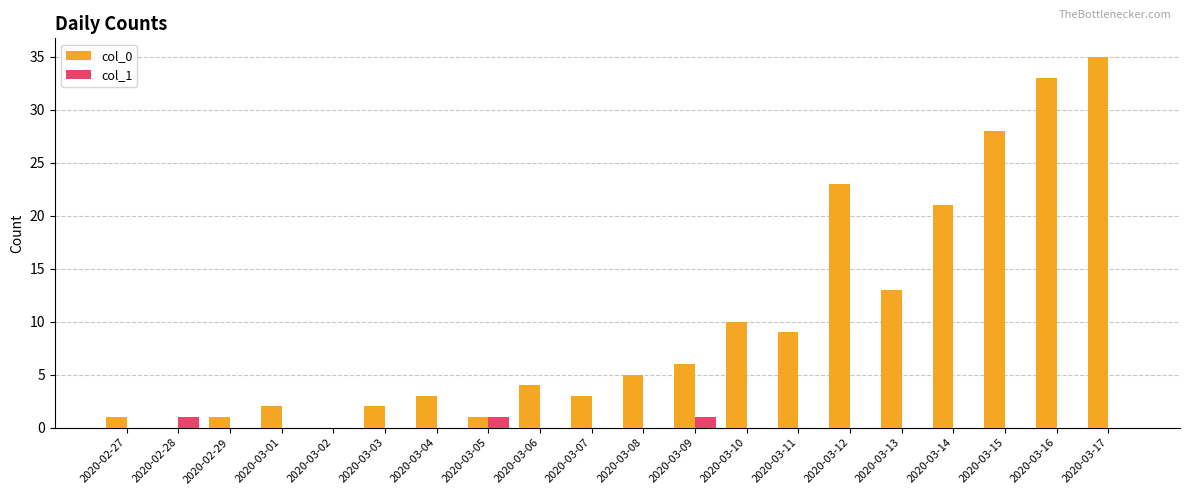

How many data points does each series have?

20